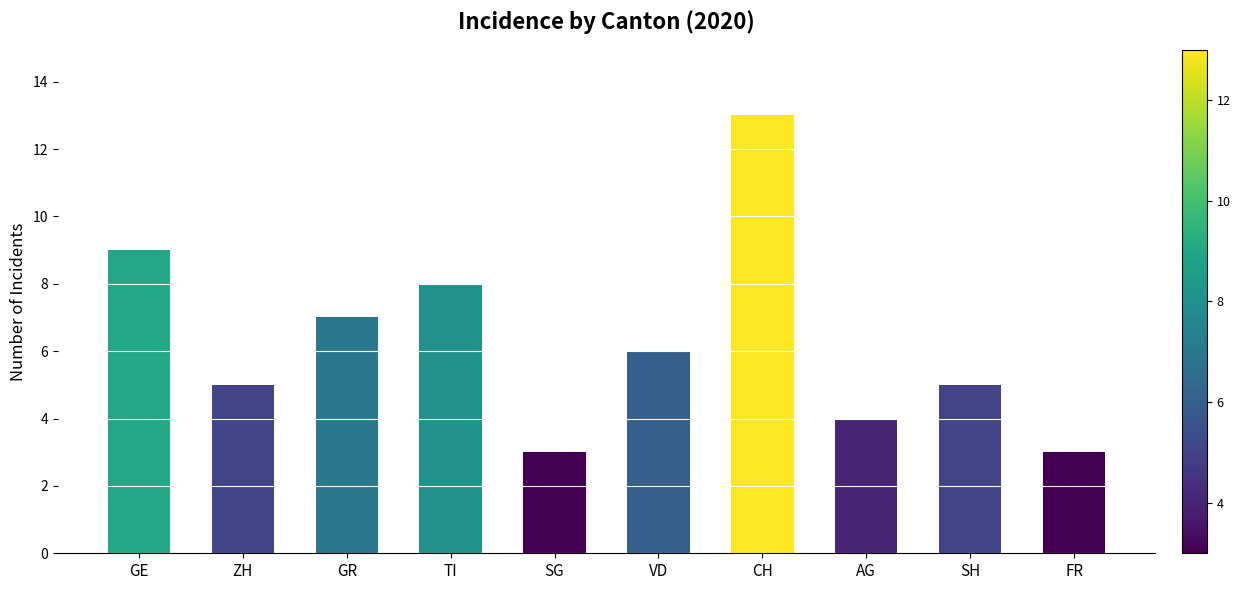

How many data points are less than 6?

5